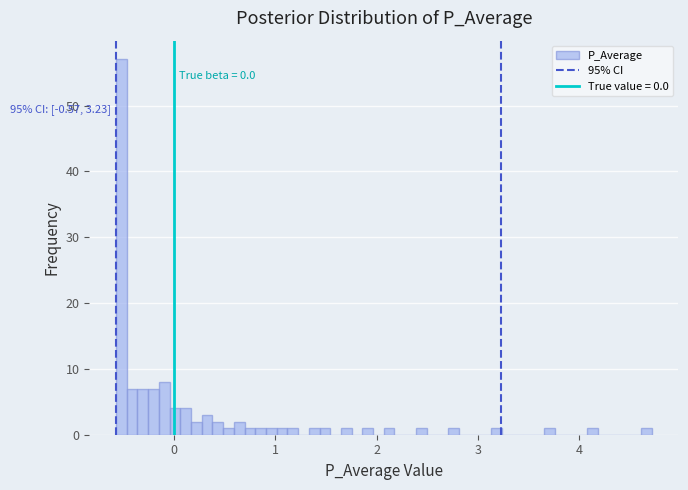

Around what value on the x-axis is the tallest bar? Give the approximate position of its centre, as read against the axis.

-0.5